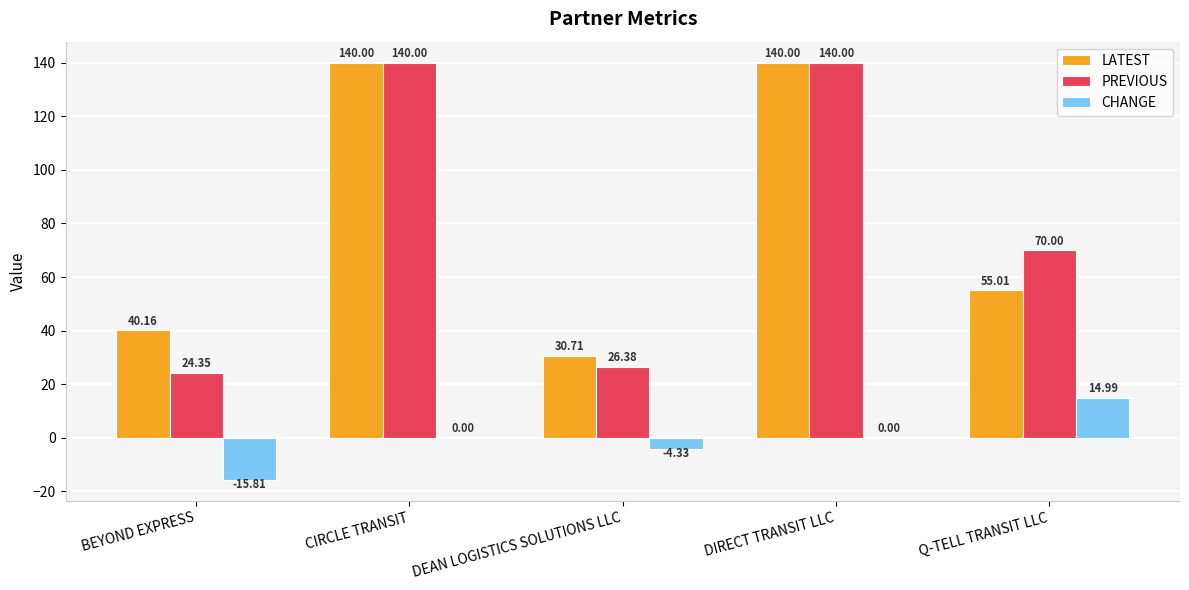

Which series has the largest total across all categories?

LATEST